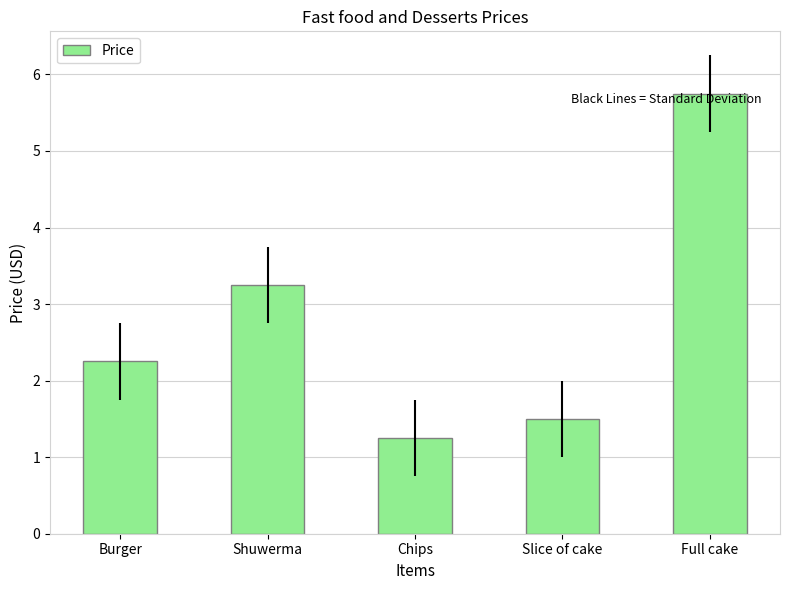

Is it true that the value at Slice of cake is 1.5?

True